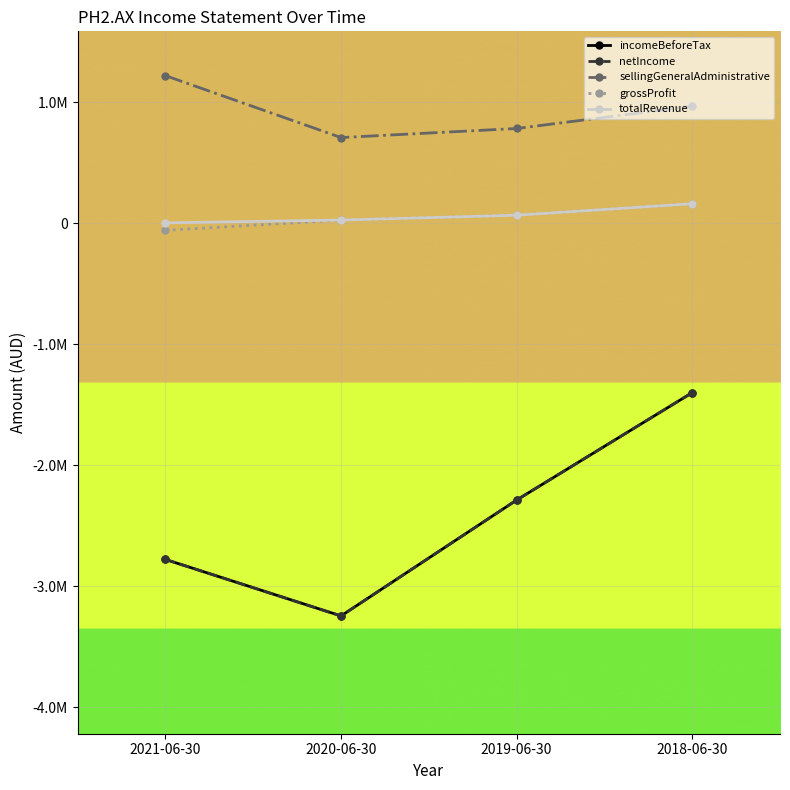

True or false: sellingGeneralAdministrative and grossProfit cross at least once.

False